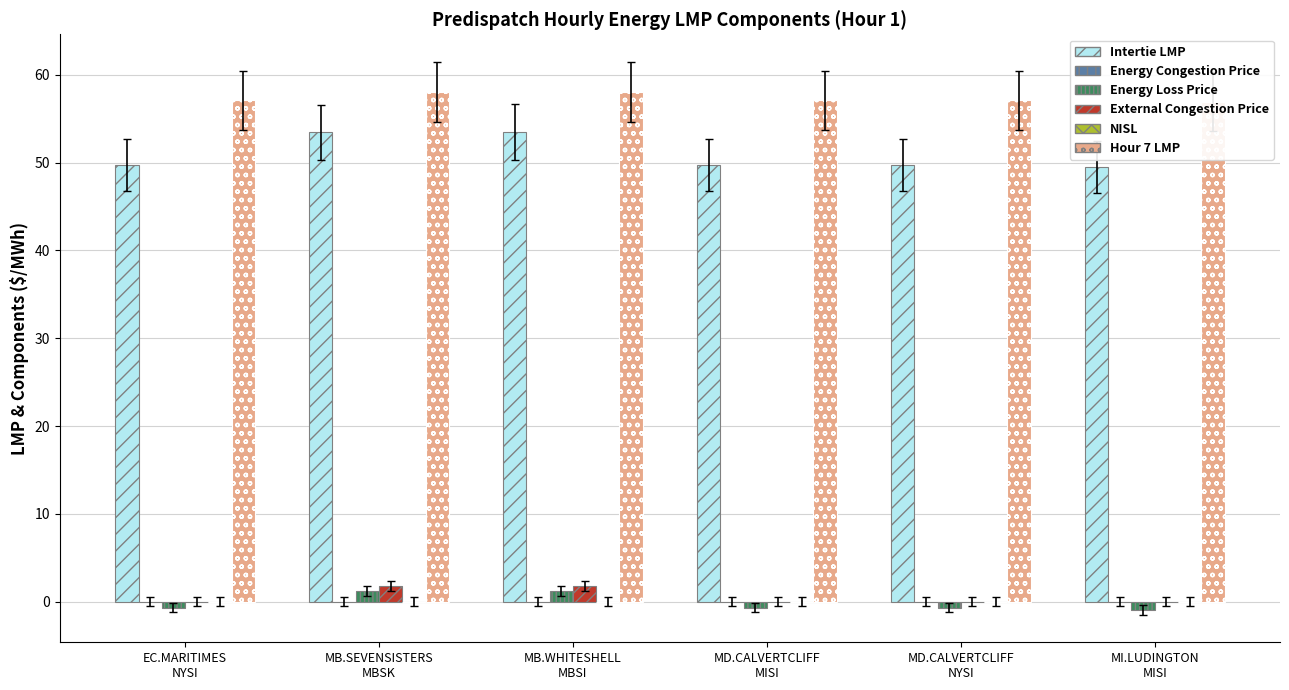

How many bars are there in total?

36